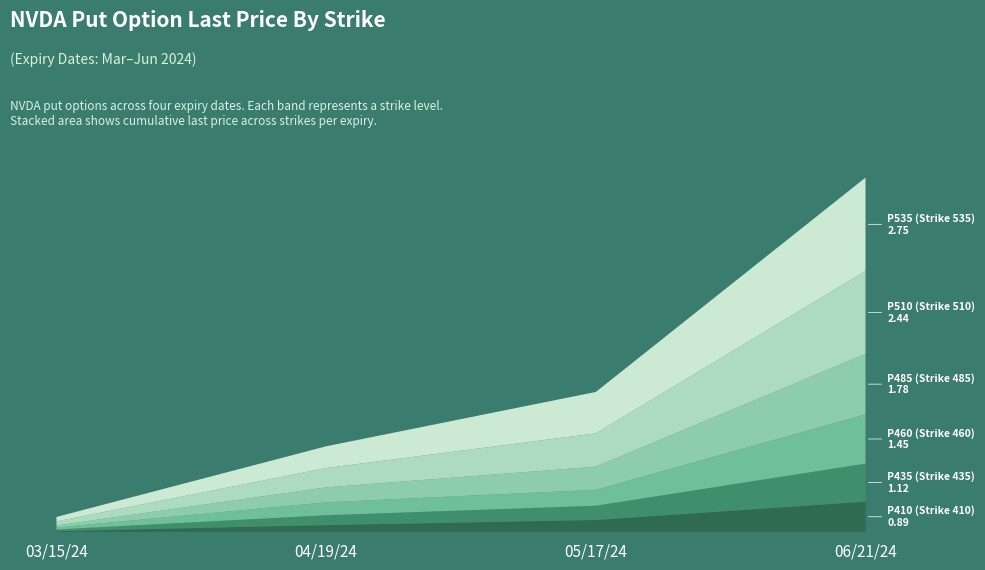

Reading left to right, transcribe all the data shown in this chart.

P410 (Strike 410): 03/15/24=0.0	04/19/24=0.2	05/17/24=0.3	06/21/24=0.9
P435 (Strike 435): 03/15/24=0.1	04/19/24=0.3	05/17/24=0.4	06/21/24=1.1
P460 (Strike 460): 03/15/24=0.1	04/19/24=0.4	05/17/24=0.5	06/21/24=1.4
P485 (Strike 485): 03/15/24=0.1	04/19/24=0.4	05/17/24=0.7	06/21/24=1.8
P510 (Strike 510): 03/15/24=0.1	04/19/24=0.6	05/17/24=1.0	06/21/24=2.4
P535 (Strike 535): 03/15/24=0.1	04/19/24=0.6	05/17/24=1.2	06/21/24=2.8